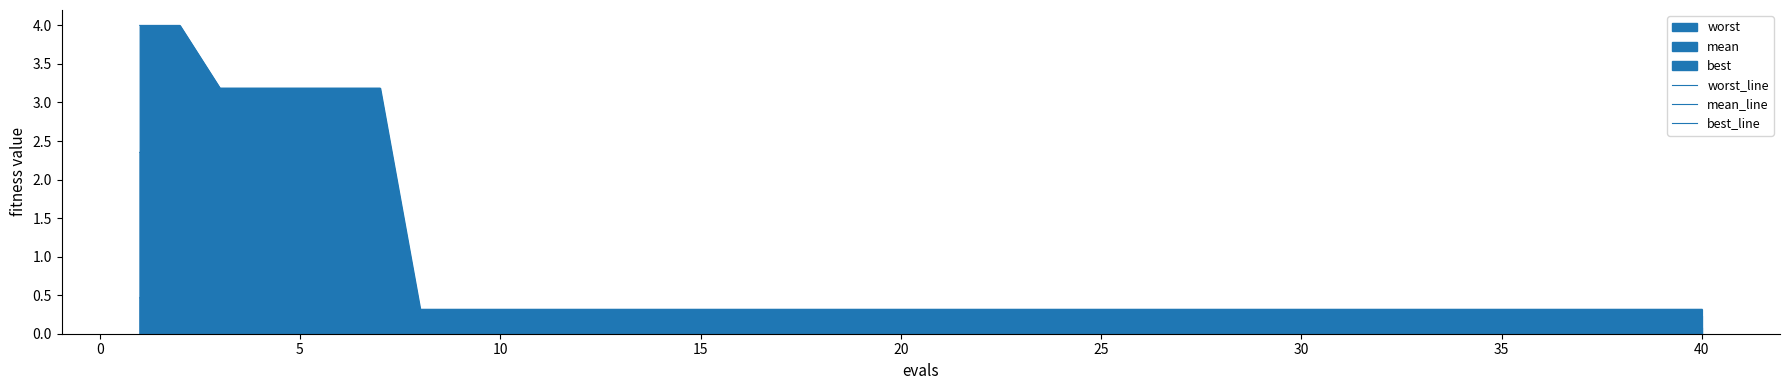

Reading left to right, list all the values displayed in this chart.

worst_line: 4.0	4.0	3.2	3.2	3.2	3.2	3.2	0.3	0.3	0.3	0.3	0.3	0.3	0.3	0.3	0.3	0.3	0.3	0.3	0.3	0.3	0.3	0.3	0.3	0.3	0.3	0.3	0.3	0.3	0.3	0.3	0.3	0.3	0.3	0.3	0.3	0.3	0.3	0.3	0.3
mean_line: 2.4	2.4	1.6	1.6	1.6	1.6	1.6	0.2	0.2	0.2	0.2	0.2	0.2	0.2	0.2	0.2	0.2	0.2	0.2	0.2	0.2	0.2	0.2	0.2	0.2	0.2	0.2	0.2	0.2	0.2	0.2	0.2	0.2	0.2	0.2	0.2	0.2	0.2	0.2	0.2
best_line: 0.5	0.5	0.1	0.1	0.1	0.1	0.1	0.1	0.1	0.1	0.1	0.1	0.1	0.1	0.1	0.1	0.1	0.1	0.1	0.1	0.1	0.1	0.1	0.1	0.1	0.1	0.1	0.1	0.1	0.1	0.1	0.1	0.1	0.1	0.1	0.1	0.1	0.1	0.1	0.1